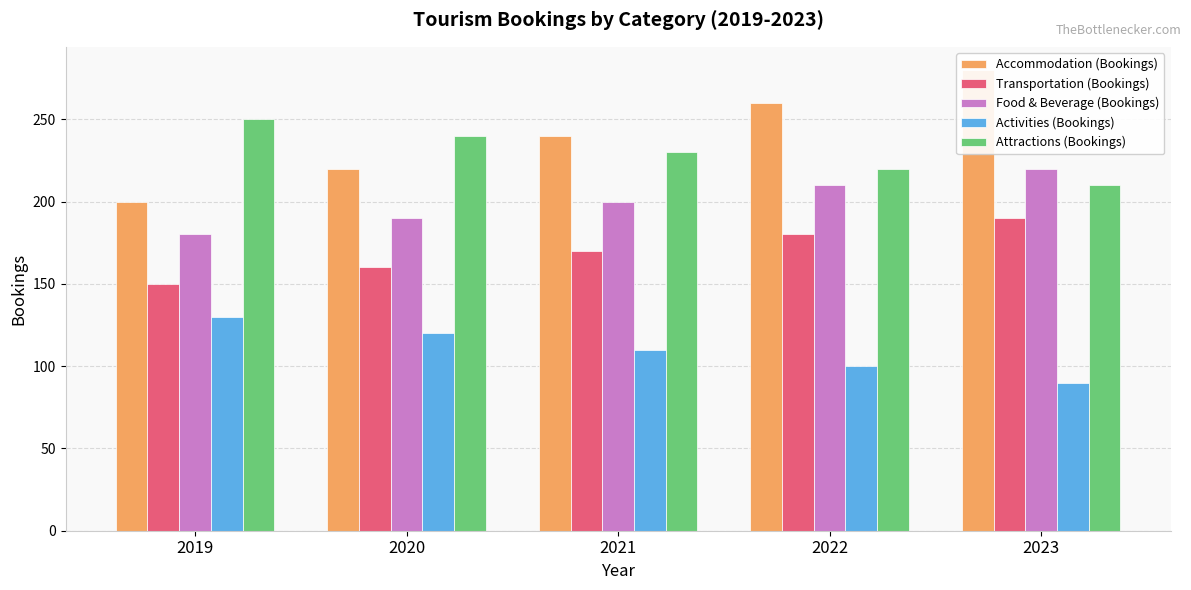

What is the sum of all Activities (Bookings) values?

550